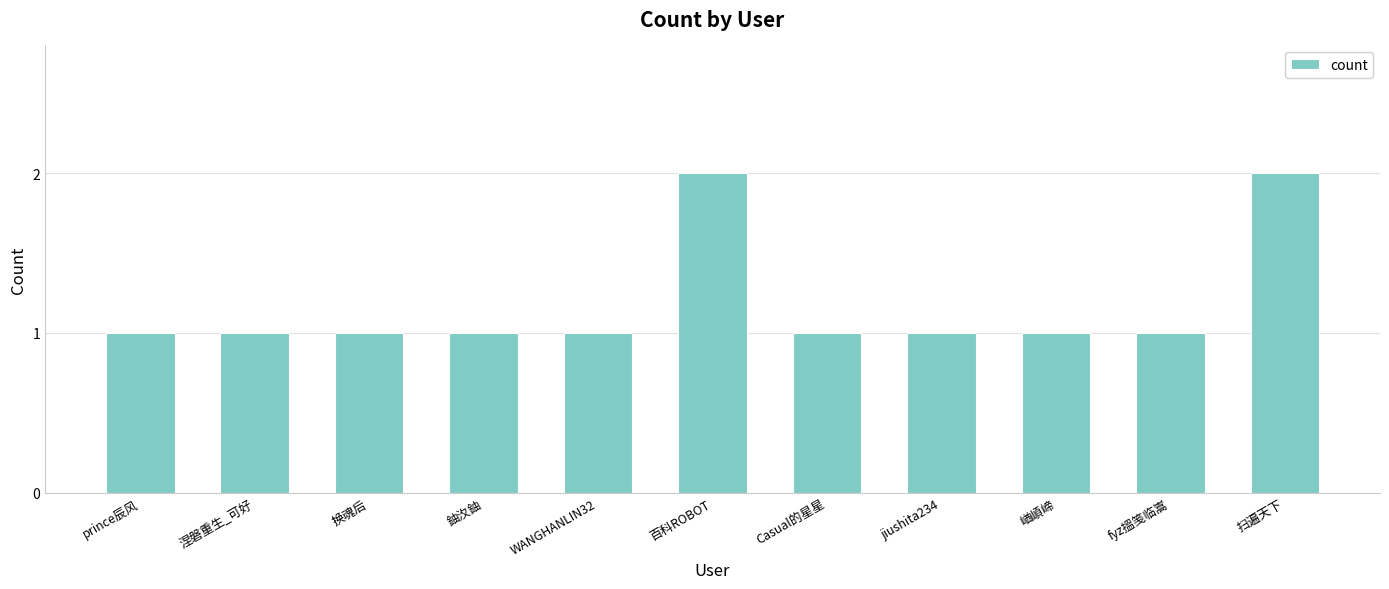

The chart shows a value of 1 at 崷崸崹. True or false?

True